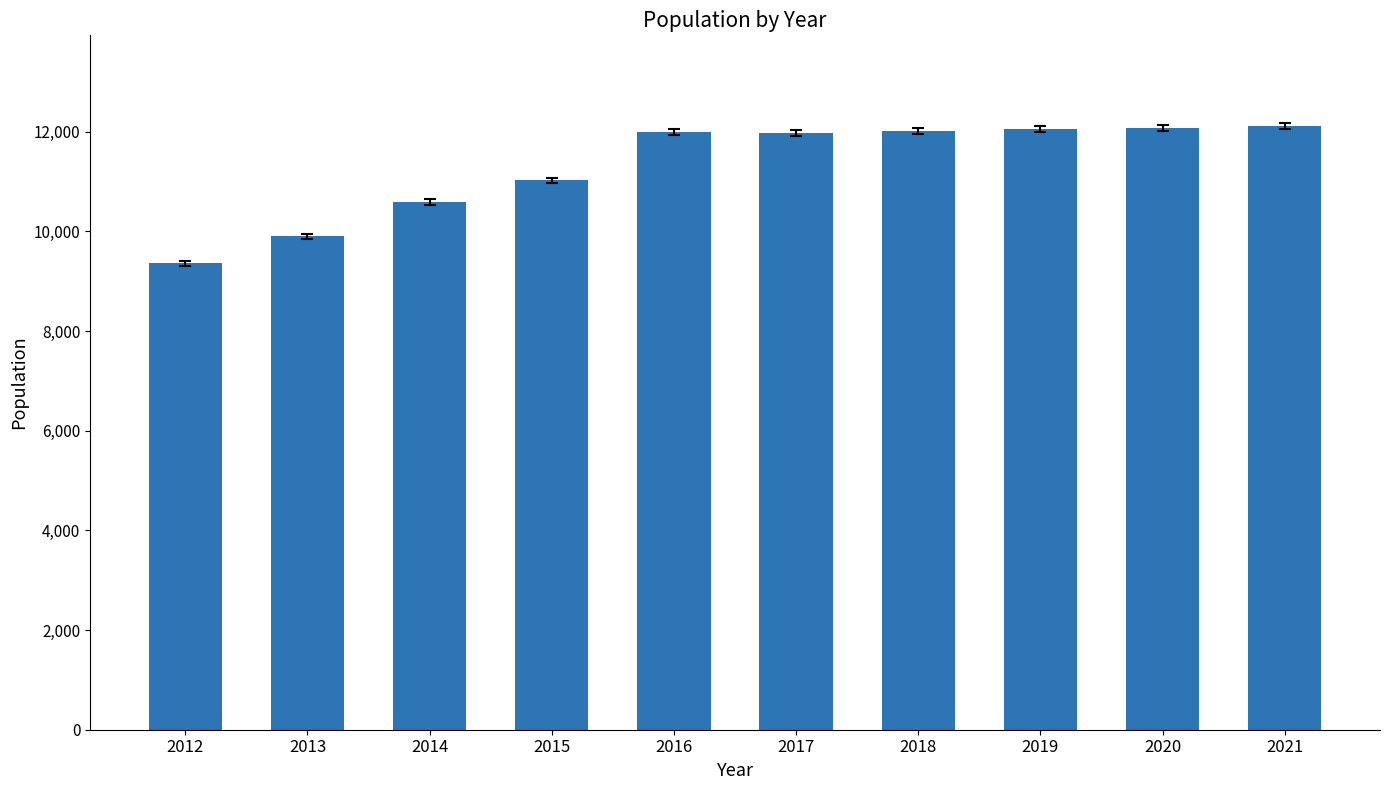

Is it true that the value at 2013 is 15059?

False